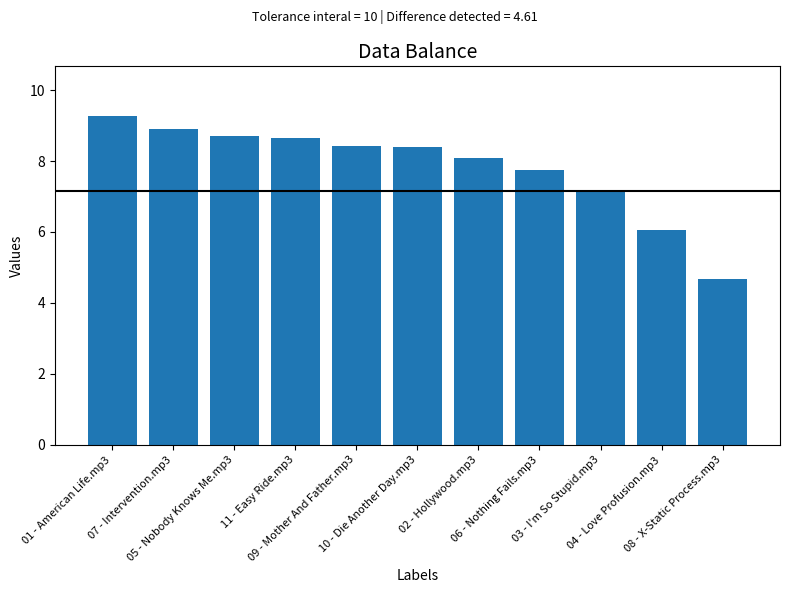

Reading left to right, extract all data points from this chart.

9.3	8.9	8.7	8.6	8.4	8.4	8.1	7.7	7.2	6.1	4.7